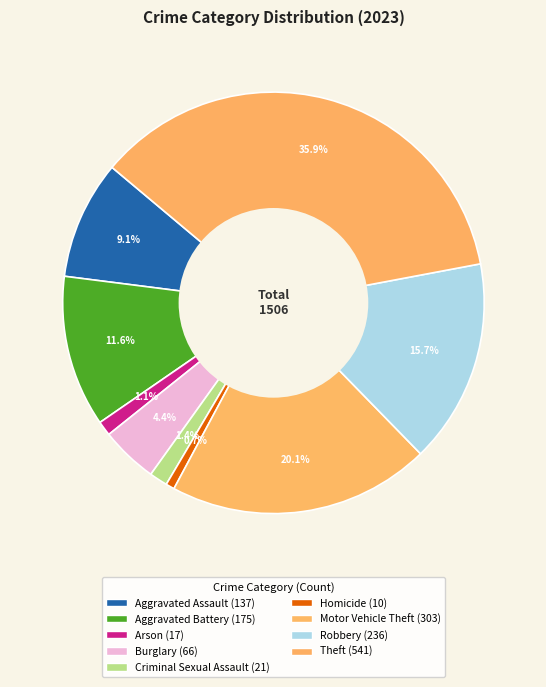

The Arson slice represents 13% of the pie. True or false?

False